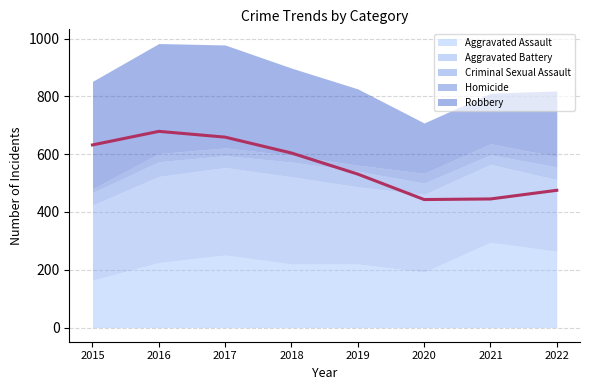

Reading right to left, transcribe all the data shown in this chart.

Aggravated Assault: 2022=264	2021=295	2020=192	2019=220	2018=220	2017=251	2016=225	2015=164
Aggravated Battery: 2022=248	2021=270	2020=269	2019=267	2018=302	2017=303	2016=298	2015=260
Criminal Sexual Assault: 2022=44	2021=33	2020=39	2019=54	2018=51	2017=41	2016=51	2015=43
Homicide: 2022=36	2021=38	2020=34	2019=21	2018=23	2017=27	2016=28	2015=13
Robbery: 2022=227	2021=175	2020=174	2019=264	2018=302	2017=356	2016=381	2015=372